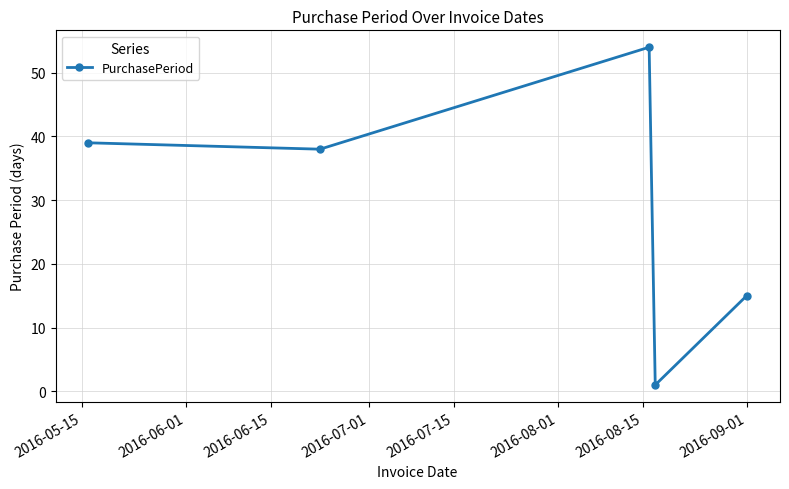

True or false: the data has more than 1 interior local peaks.

False